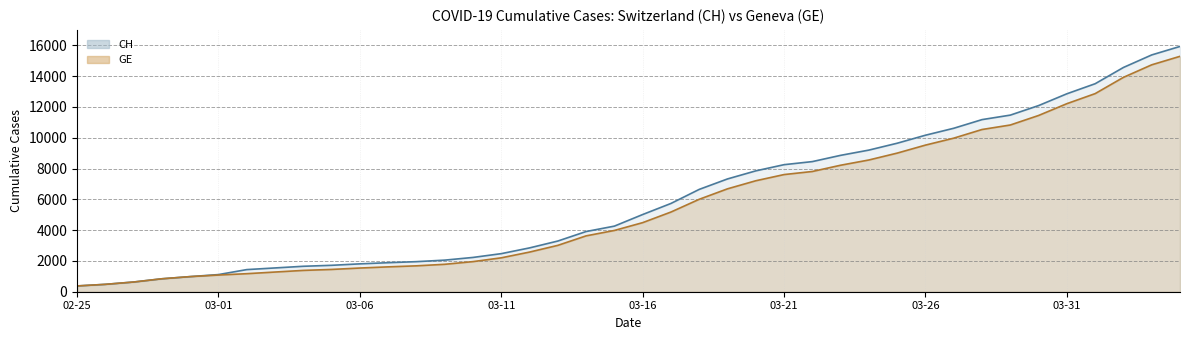

Rank the categories by CH value from lowest to highest.

2020-02-25, 2020-02-26, 2020-02-27, 2020-02-28, 2020-02-29, 2020-03-01, 2020-03-02, 2020-03-03, 2020-03-04, 2020-03-05, 2020-03-06, 2020-03-07, 2020-03-08, 2020-03-09, 2020-03-10, 2020-03-11, 2020-03-12, 2020-03-13, 2020-03-14, 2020-03-15, 2020-03-16, 2020-03-17, 2020-03-18, 2020-03-19, 2020-03-20, 2020-03-21, 2020-03-22, 2020-03-23, 2020-03-24, 2020-03-25, 2020-03-26, 2020-03-27, 2020-03-28, 2020-03-29, 2020-03-30, 2020-03-31, 2020-04-01, 2020-04-02, 2020-04-03, 2020-04-04